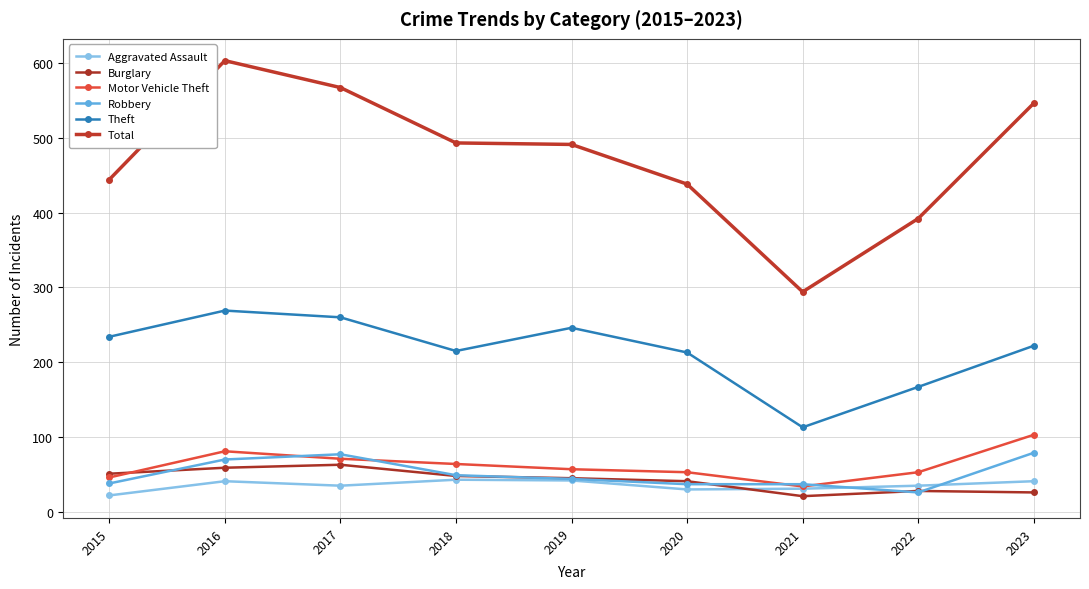

Count the number of categories in the chart.

9